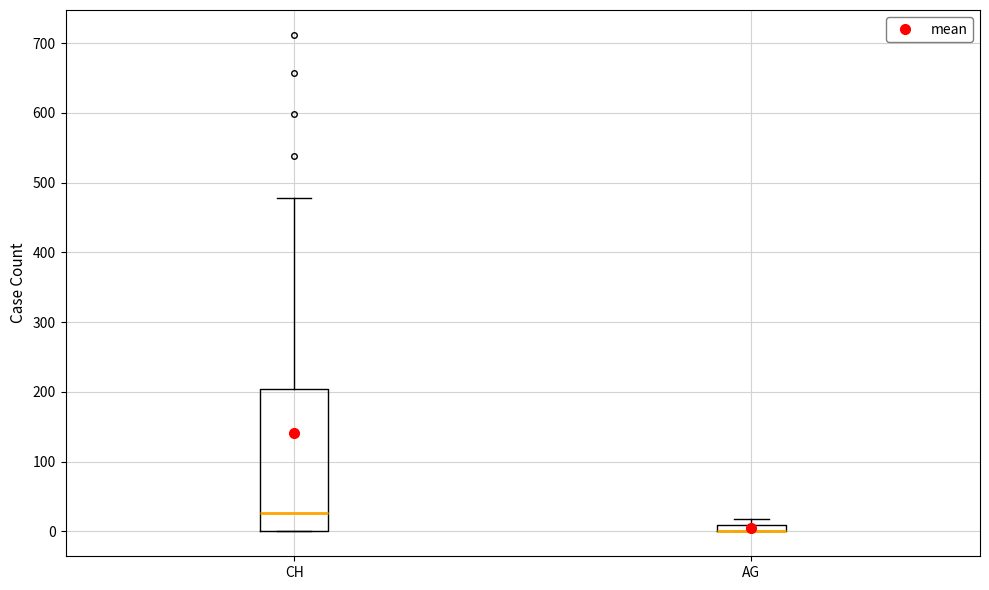

Where is the lower edge of the box for AG on the y-axis? The values are not printed on the chart, so give them approximately, as read against the axis.

0